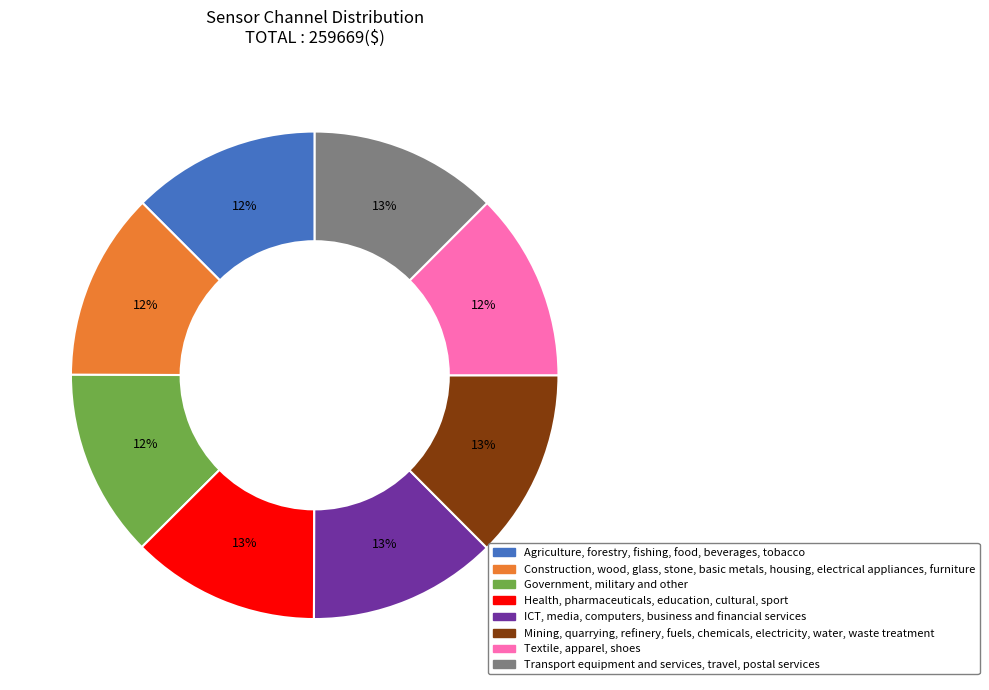

Is there a majority slice in this chart?

No